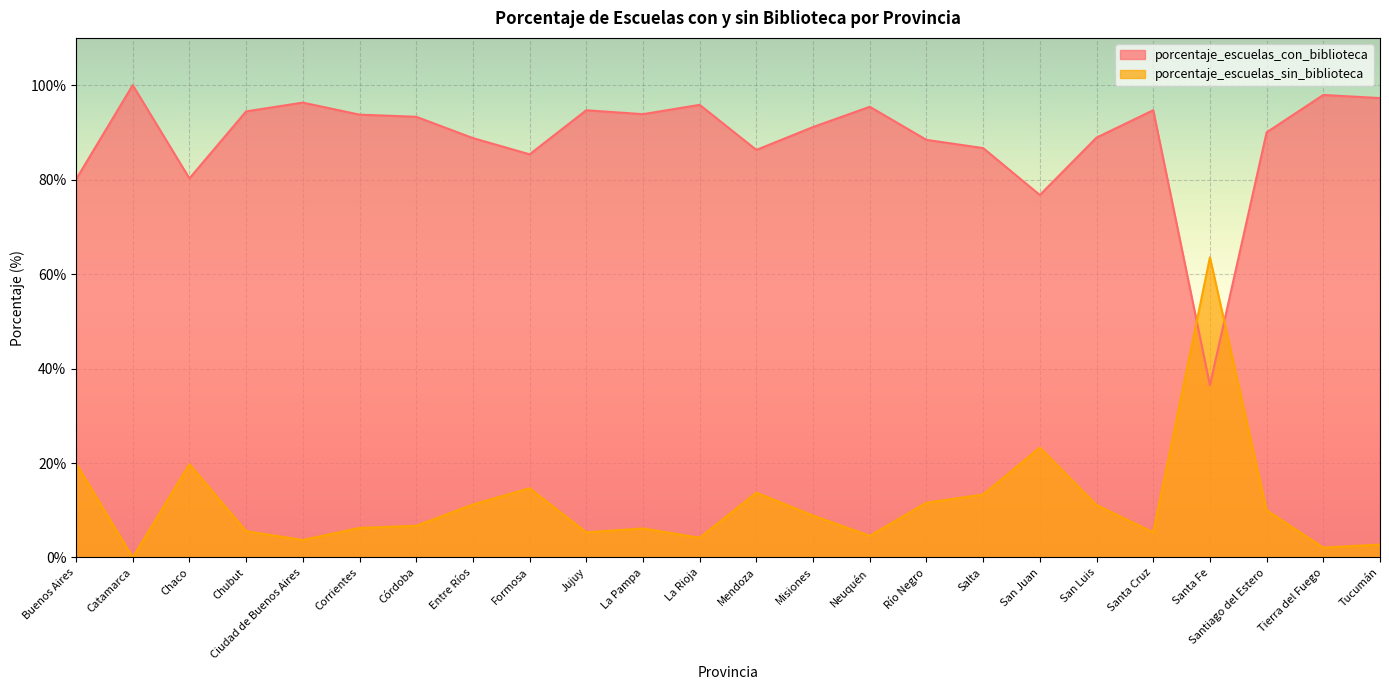

Is it true that porcentaje_escuelas_sin_biblioteca equals 4.1 at Misiones?

False